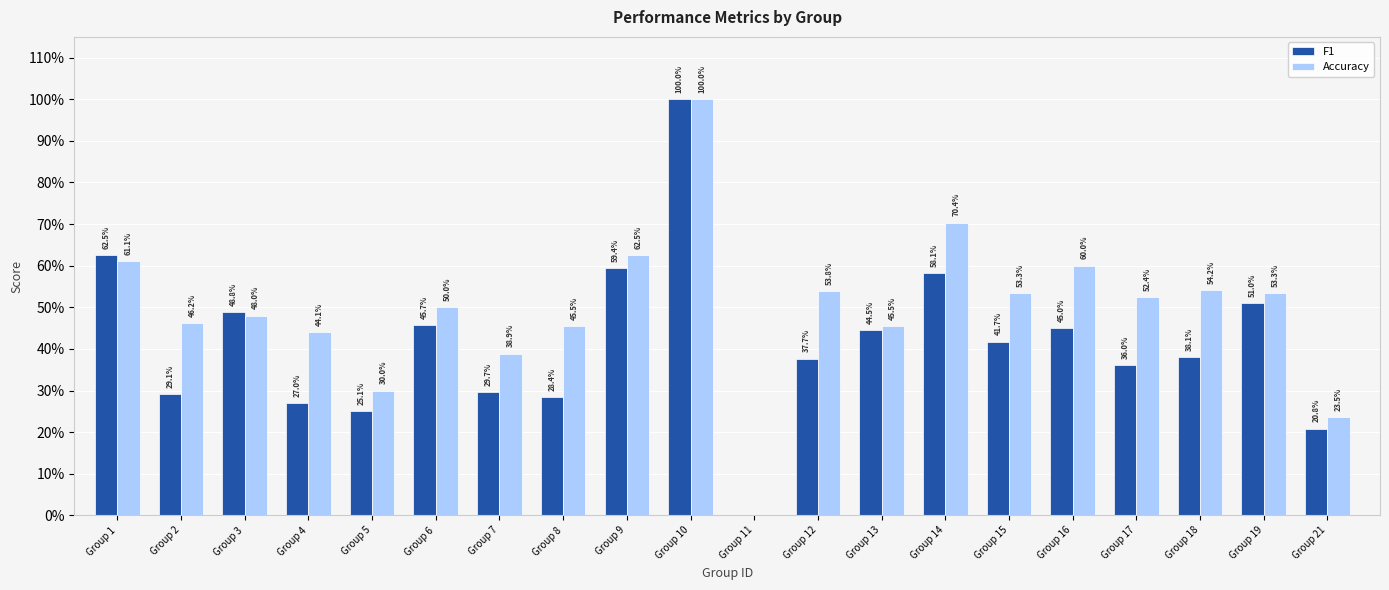

Which category has the lowest value in the Accuracy series?

Group 11